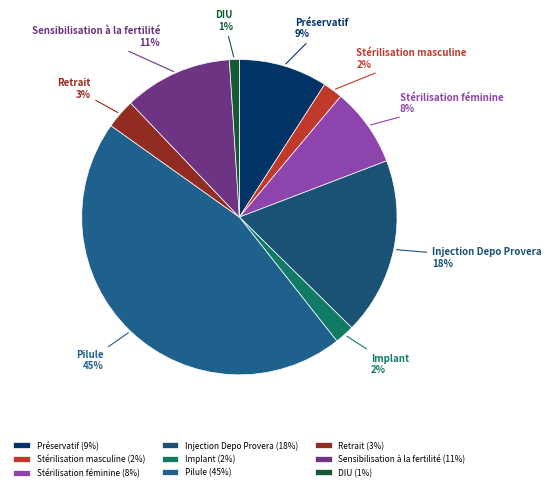

Which category has the smallest portion of the pie?

DIU